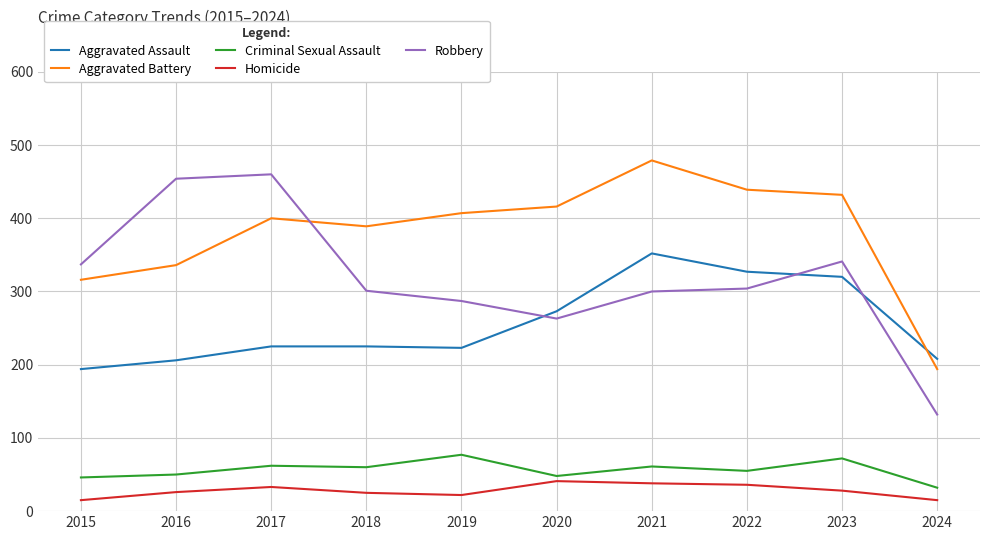

Which series has the largest total across all categories?

Aggravated Battery